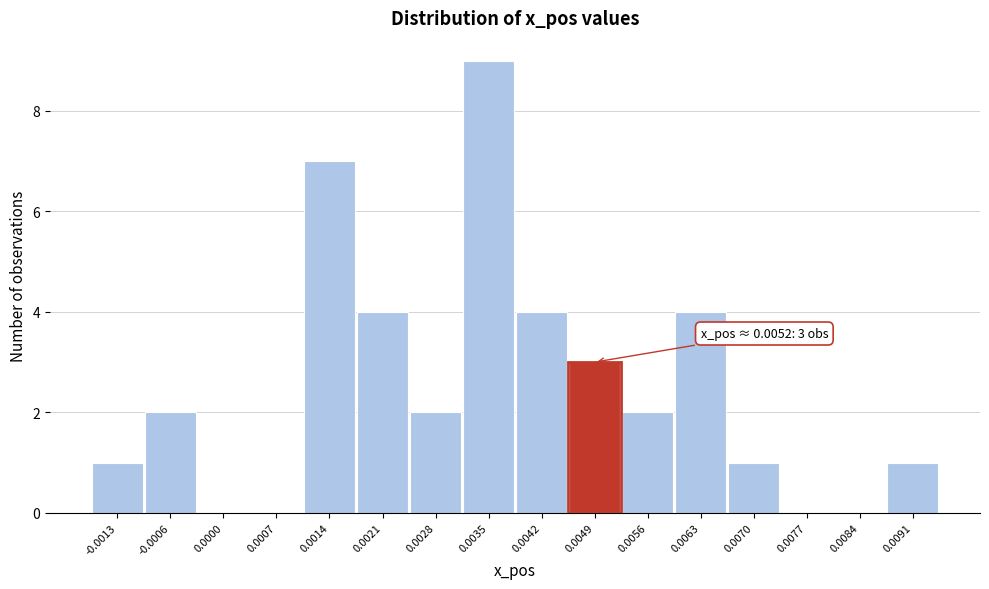

Reading left to right, transcribe all the data shown in this chart.

-0.0013=1	-0.0006=2	0.0000=0	0.0007=0	0.0014=7	0.0021=4	0.0028=2	0.0035=9	0.0042=4	0.0049=3	0.0056=2	0.0063=4	0.0070=1	0.0077=0	0.0084=0	0.0091=1